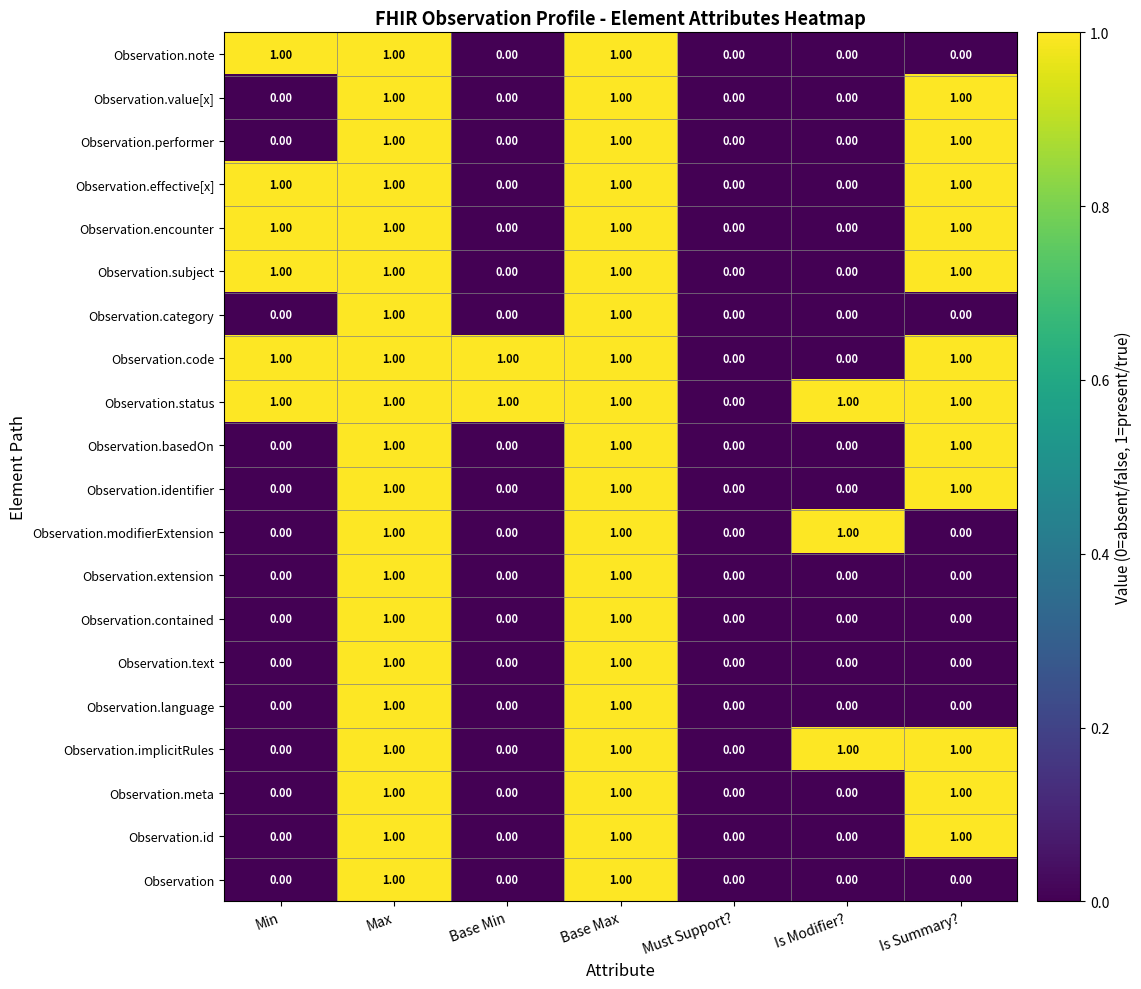

Which series has the largest total across all categories?

Observation.status